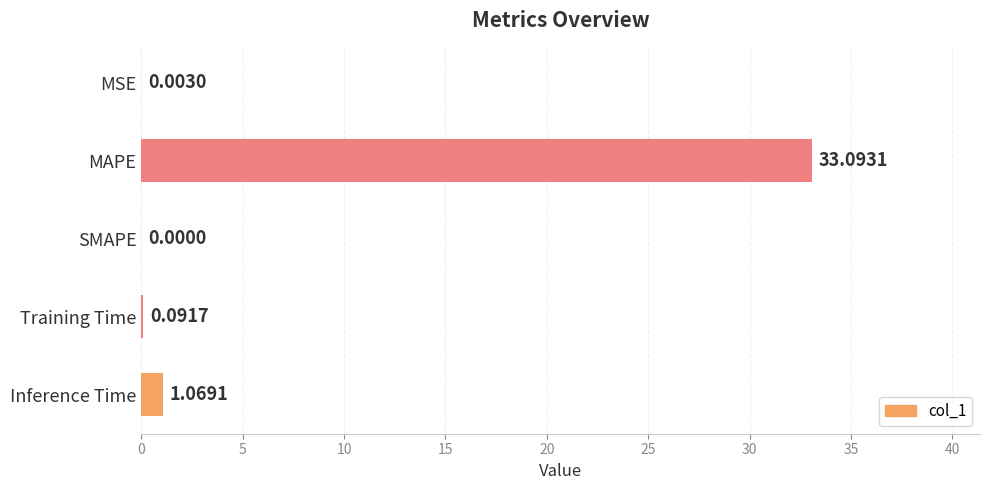

What is the change in value from MAPE to Training Time?

-33.0